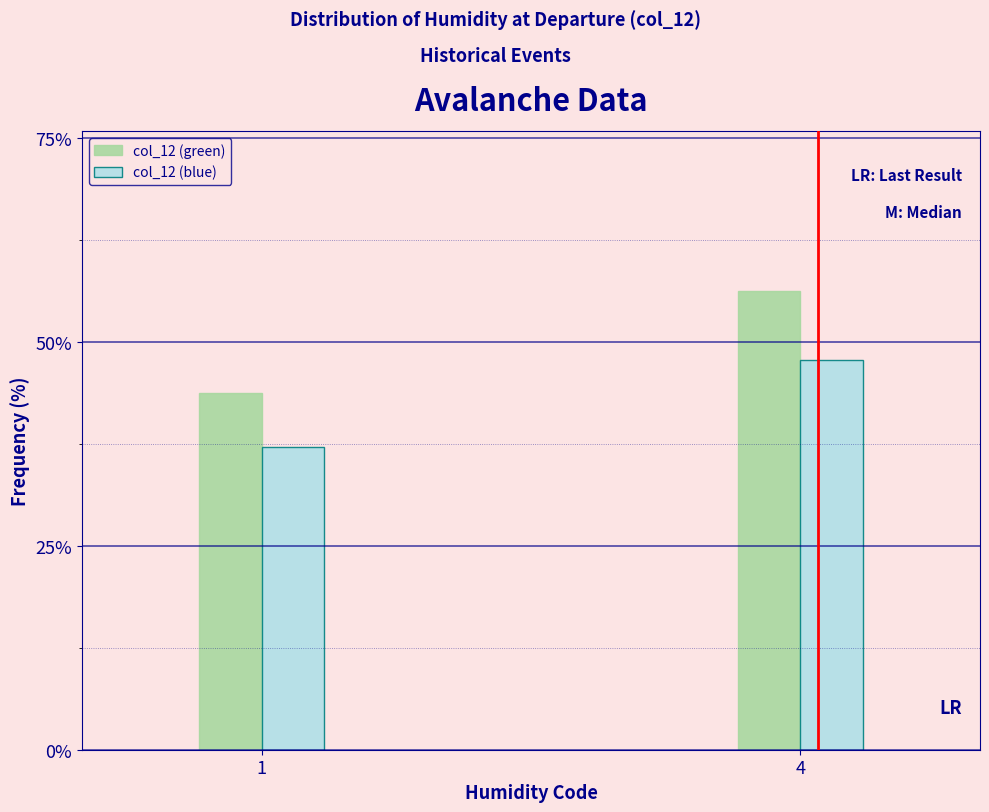

At which category is the sum across all series the highest?

4